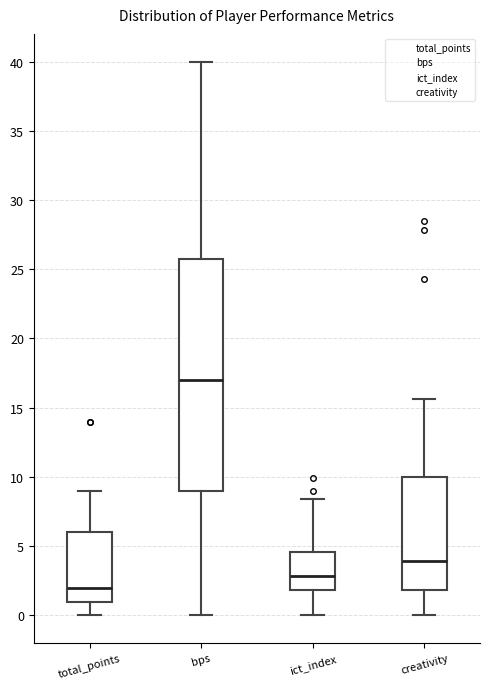

Which box has the lowest median line?

total_points